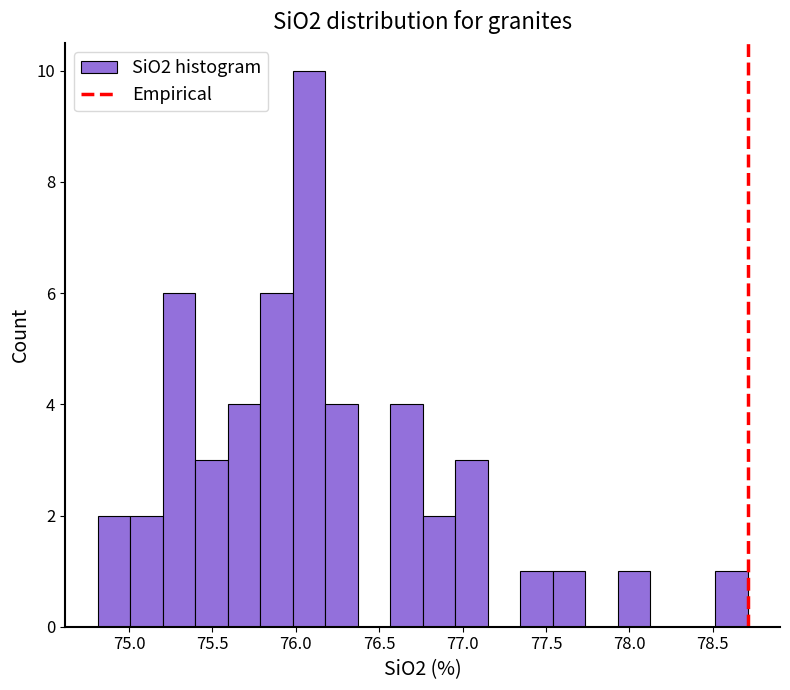

Read against the x-axis, roughly where is the centre of the tallest bar?

76.10